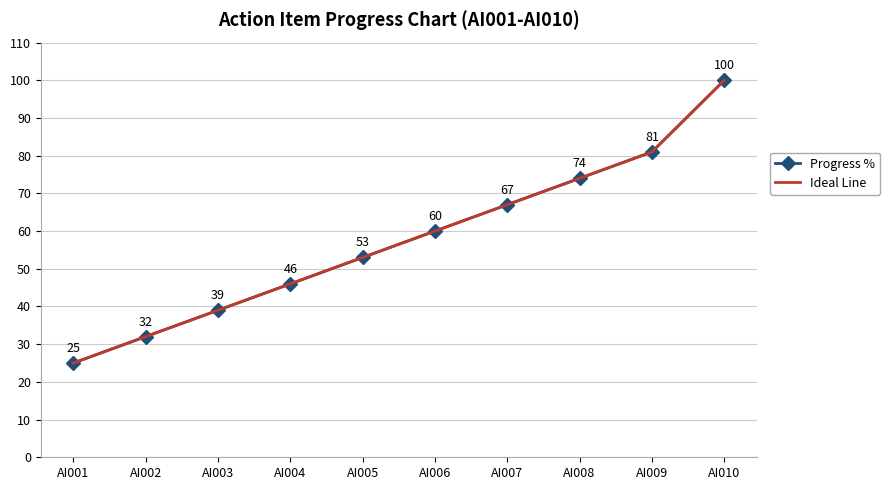

At which label does Progress % first exceed 60?

AI007